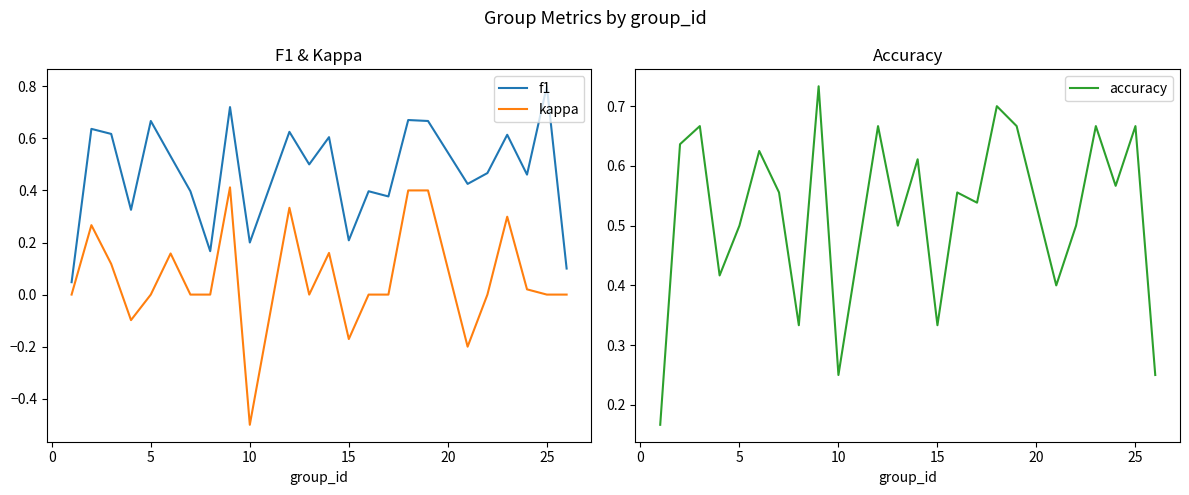

Reading left to right, list all the values displayed in this chart.

f1: 0.0	0.6	0.6	0.3	0.7	0.5	0.4	0.2	0.7	0.2	0.6	0.5	0.6	0.2	0.4	0.4	0.7	0.7	0.4	0.5	0.6	0.5	0.8	0.1
kappa: 0.0	0.3	0.1	-0.1	0.0	0.2	0.0	0.0	0.4	-0.5	0.3	0.0	0.2	-0.2	0.0	0.0	0.4	0.4	-0.2	0.0	0.3	0.0	0.0	0.0
accuracy: 0.2	0.6	0.7	0.4	0.5	0.6	0.6	0.3	0.7	0.2	0.7	0.5	0.6	0.3	0.6	0.5	0.7	0.7	0.4	0.5	0.7	0.6	0.7	0.2